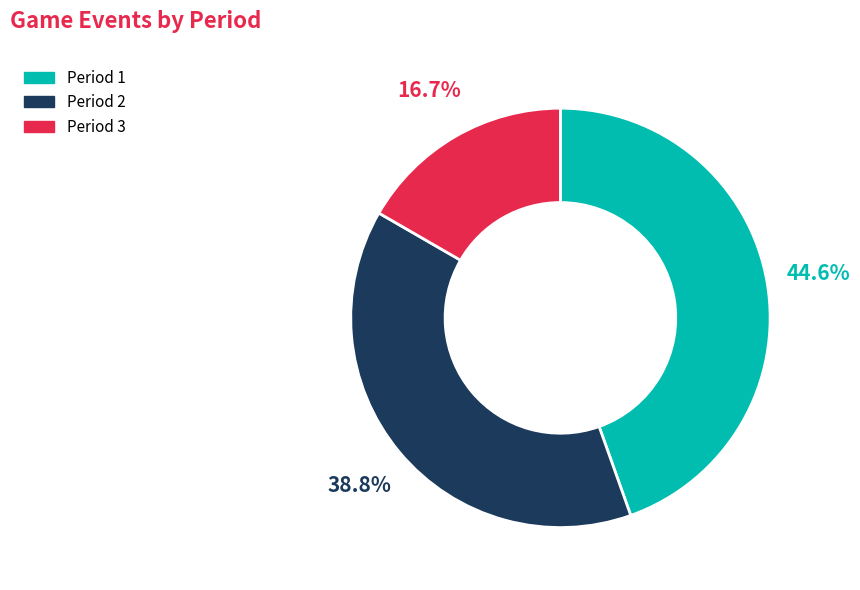

Which slice is the largest?

Period 1